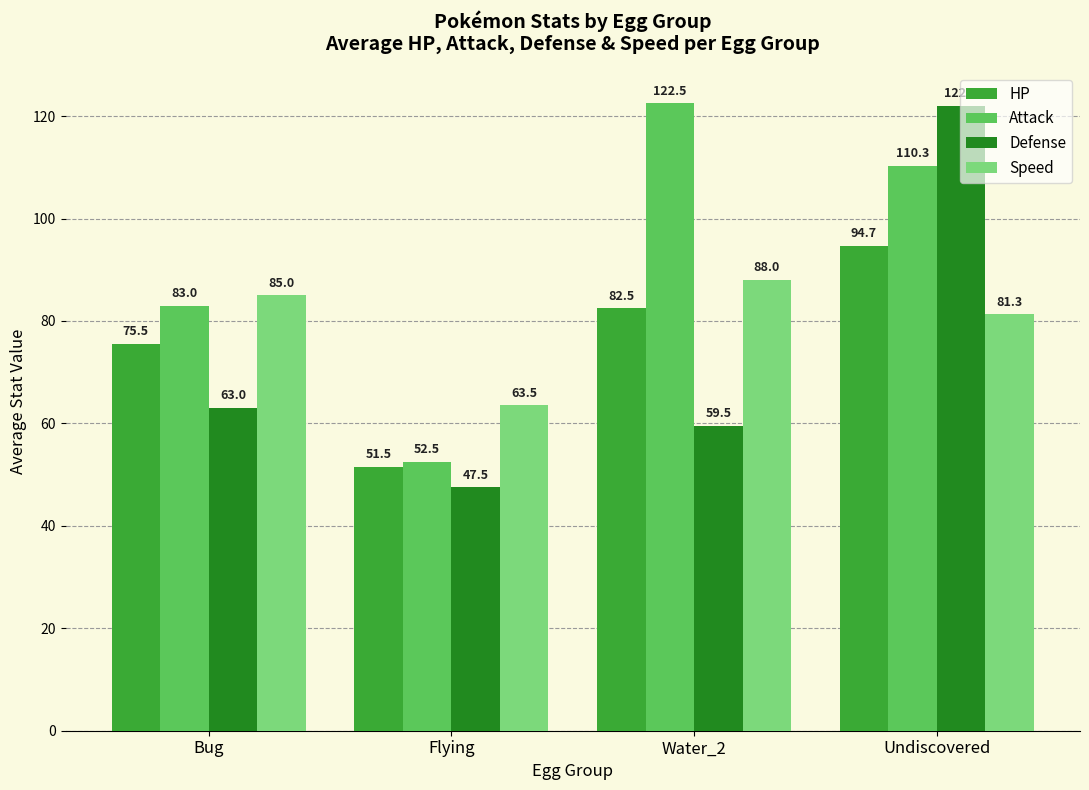

At which category does the chart reach its peak across all series?

Water_2